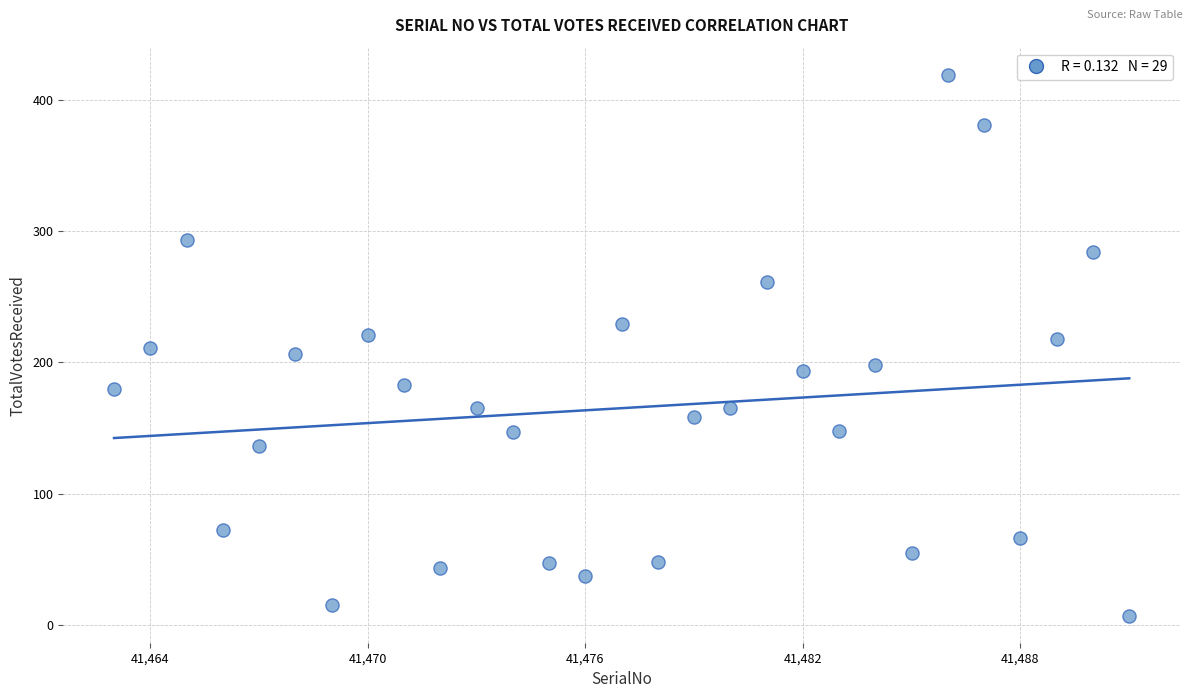

What is the range of X values (max minus min)?

28